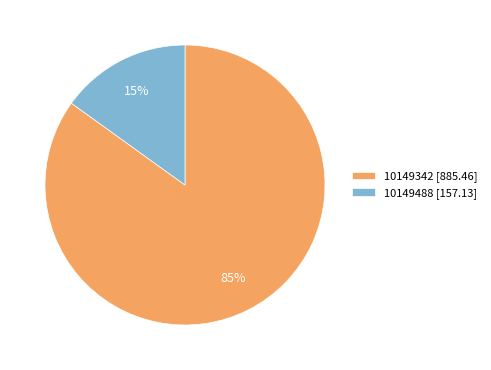

True or false: 10149488 accounts for 28% of the total.

False